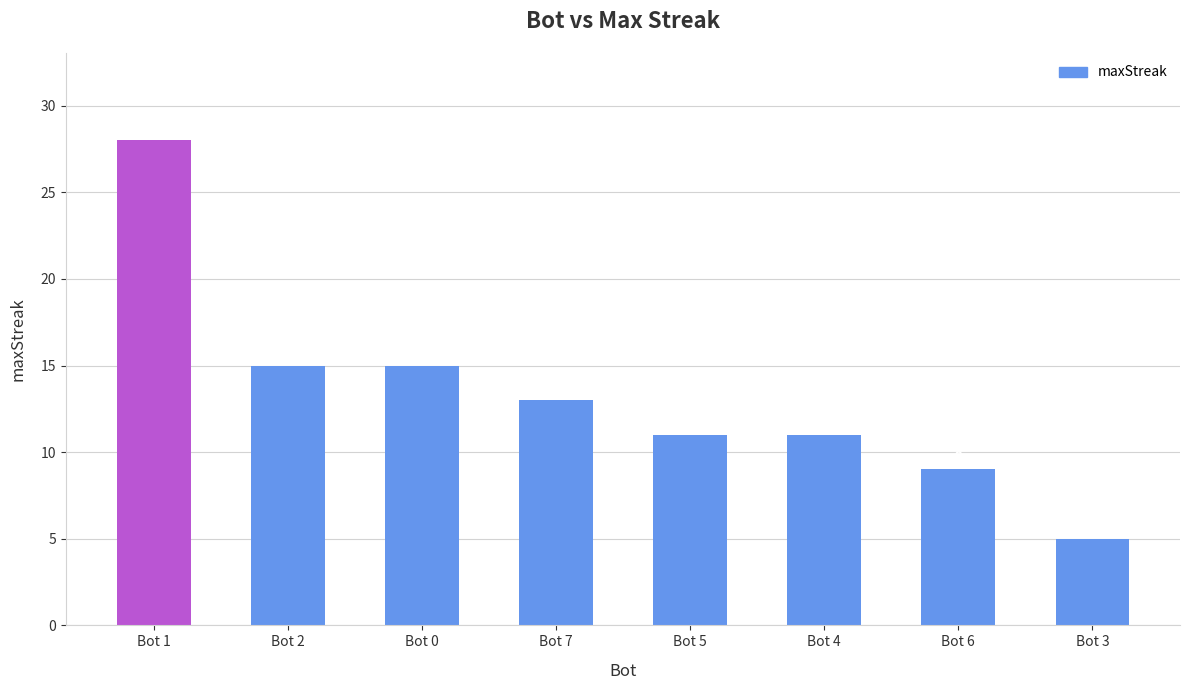

What is the sum of all values?

107